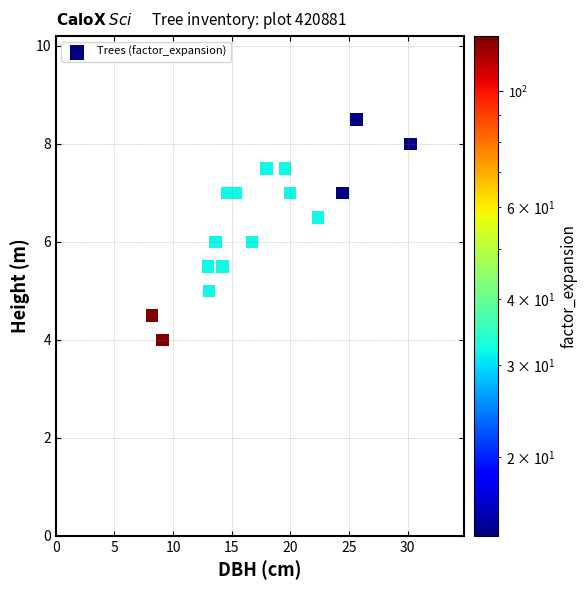

What is the range of Y values (max minus min)?

4.5